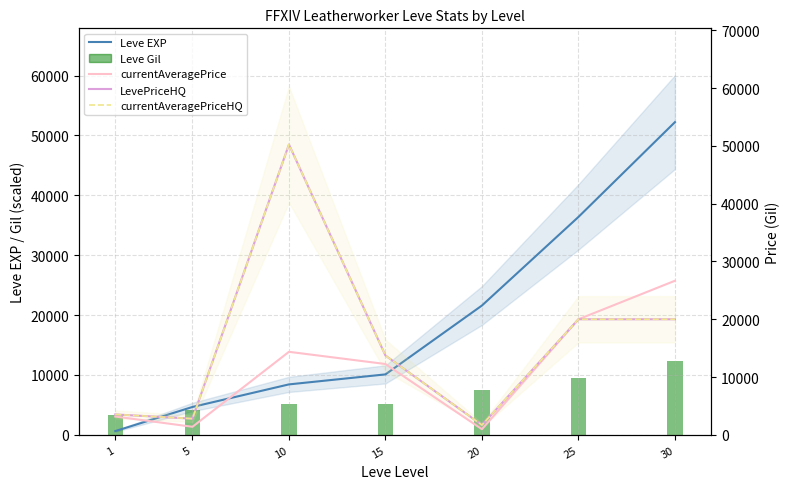

At which category is the sum across all series the highest?

30